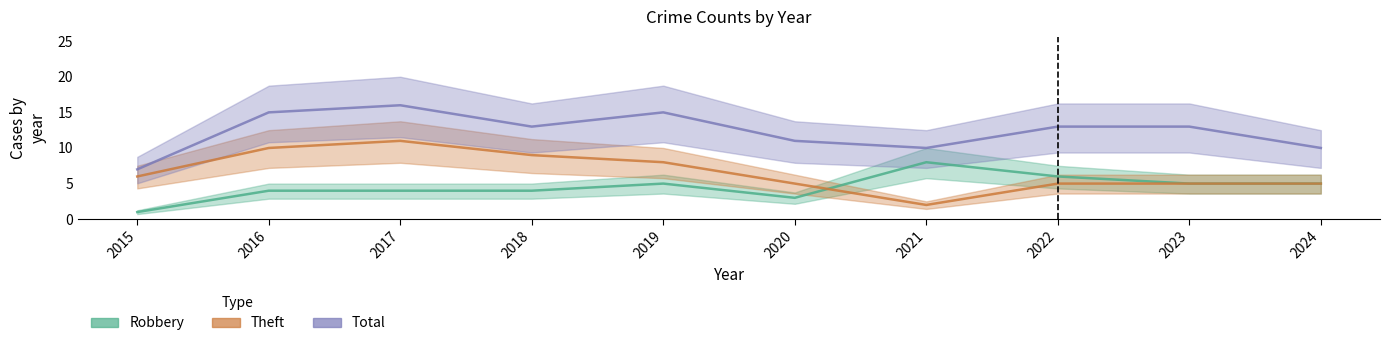

What is the value of the Robbery point at the 1st from the left?

1